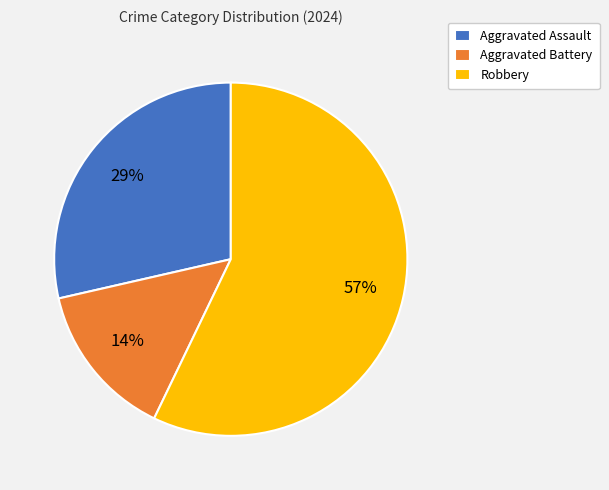

To the nearest percent, what is the difference between the largest and smallest slice percentages?

43%